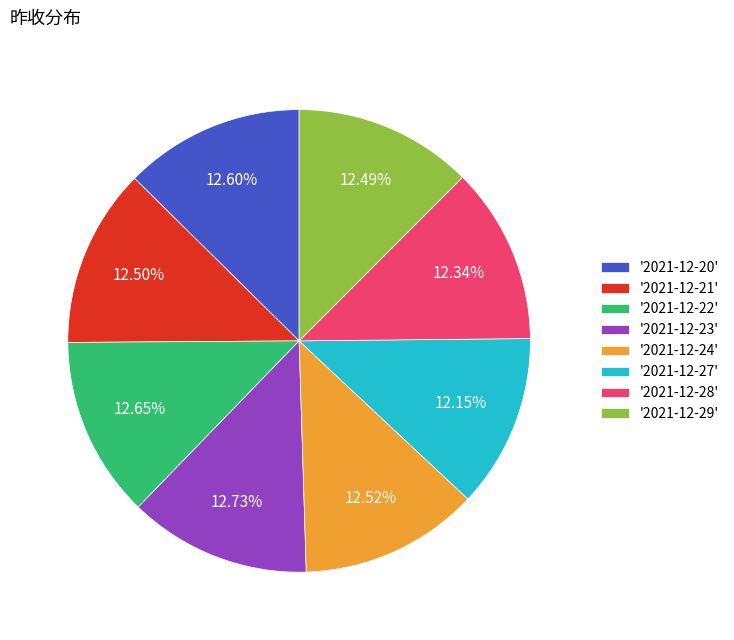

Is the sum of '2021-12-24' and '2021-12-21' greater than half?

No